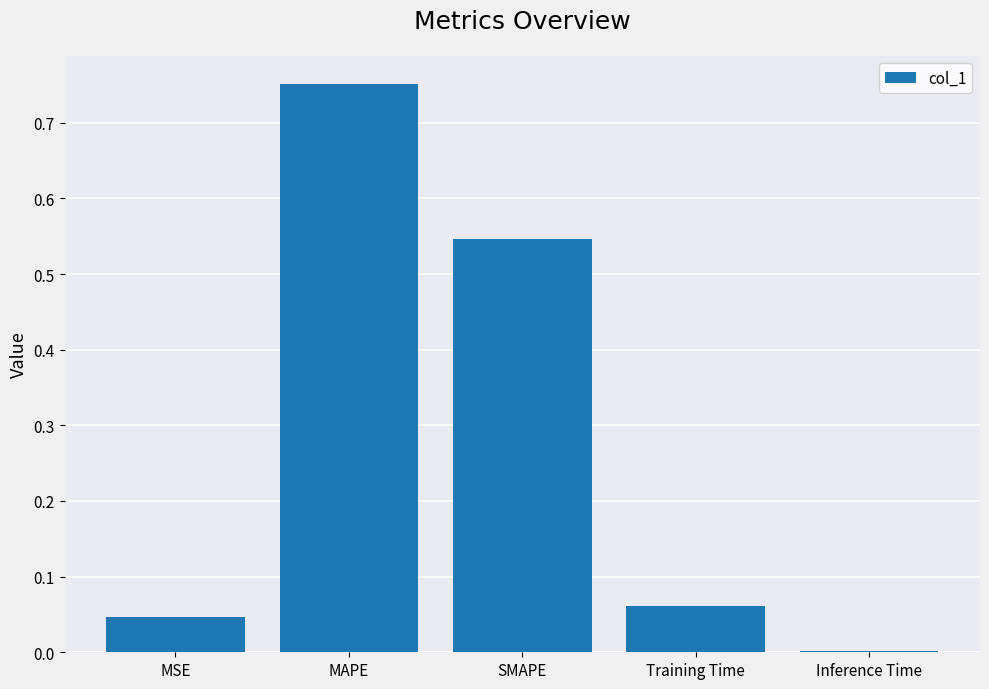

What is the change in value from SMAPE to Training Time?

-0.5